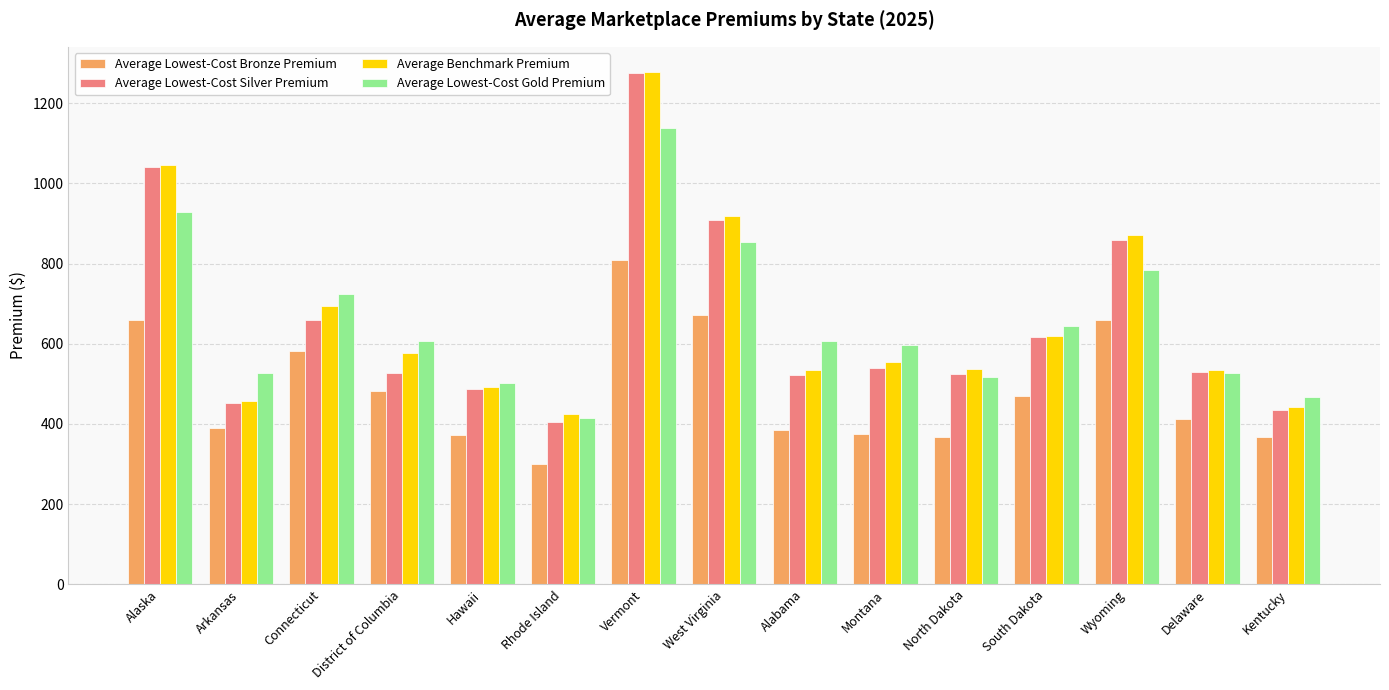

What is the difference between the Average Lowest-Cost Silver Premium values at Wyoming and District of Columbia?

332